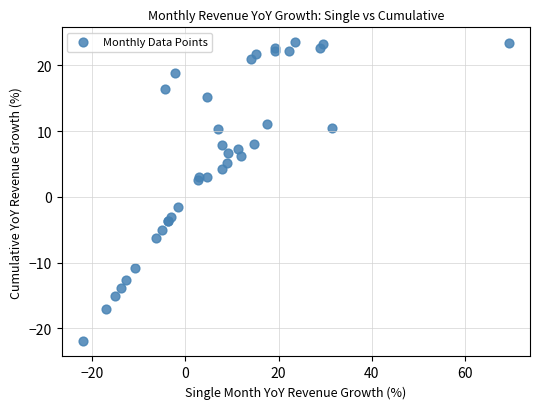

What Y value in the scatter plot is closest to 0?

-1.5